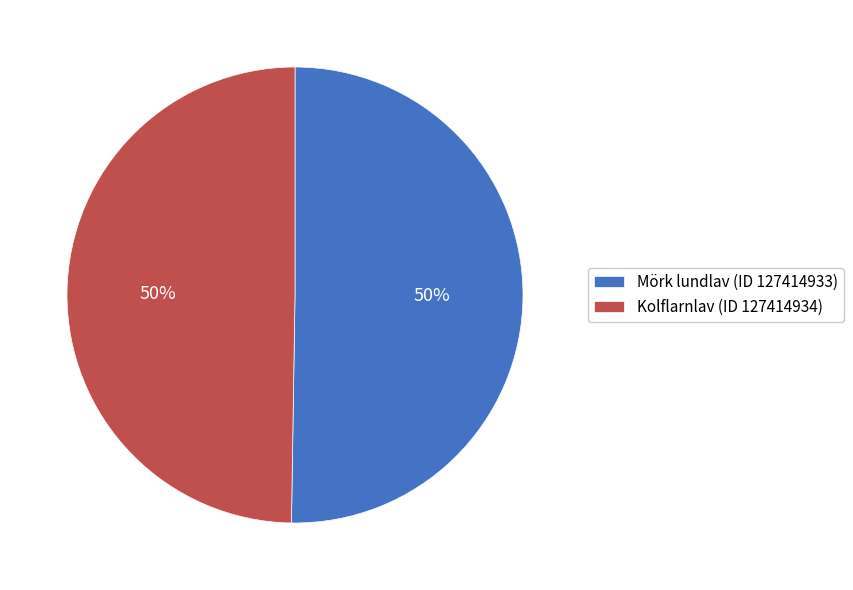

Count the number of slices in the pie.

2